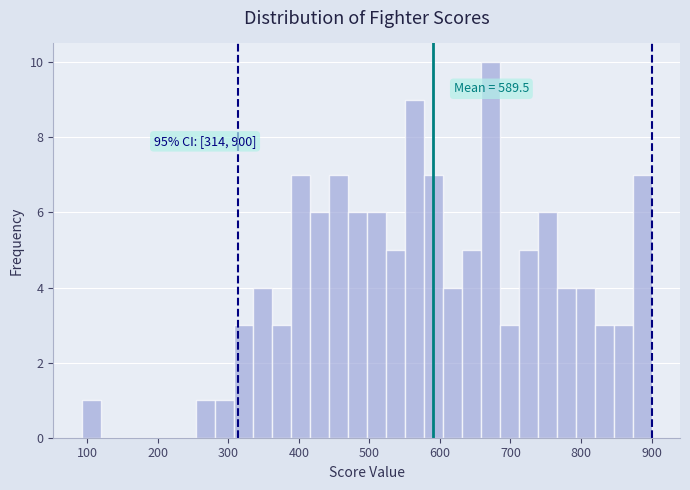

Read against the x-axis, roughly where is the centre of the tallest bar?

670